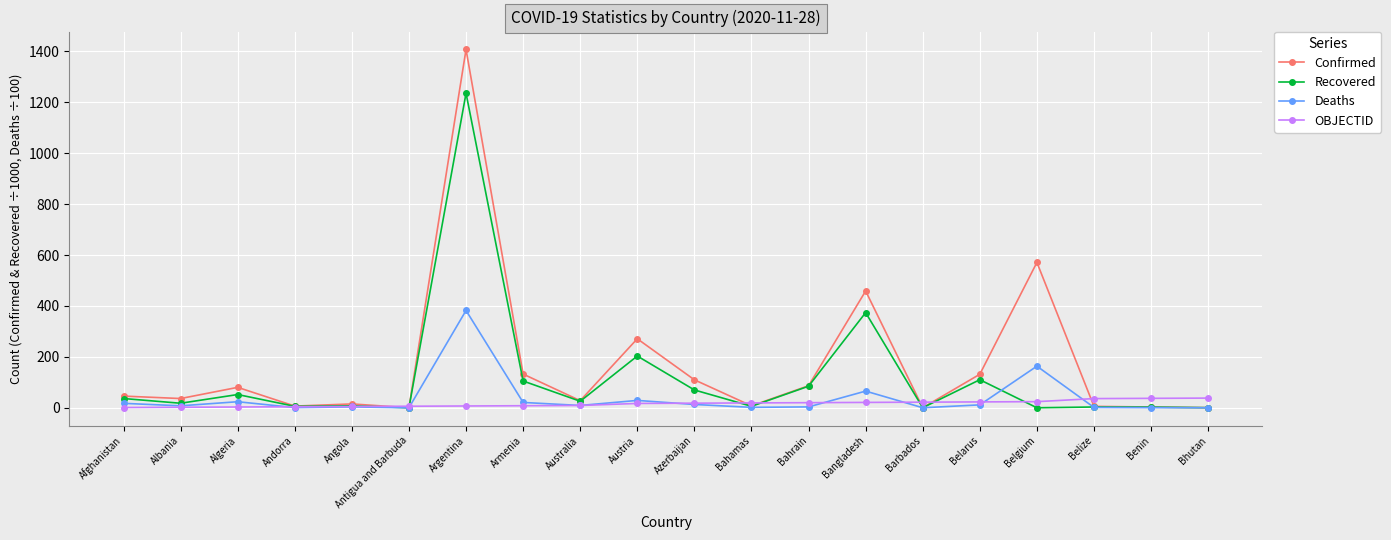

Is the value of Confirmed at Austria greater than the value of Recovered at Belgium?

Yes